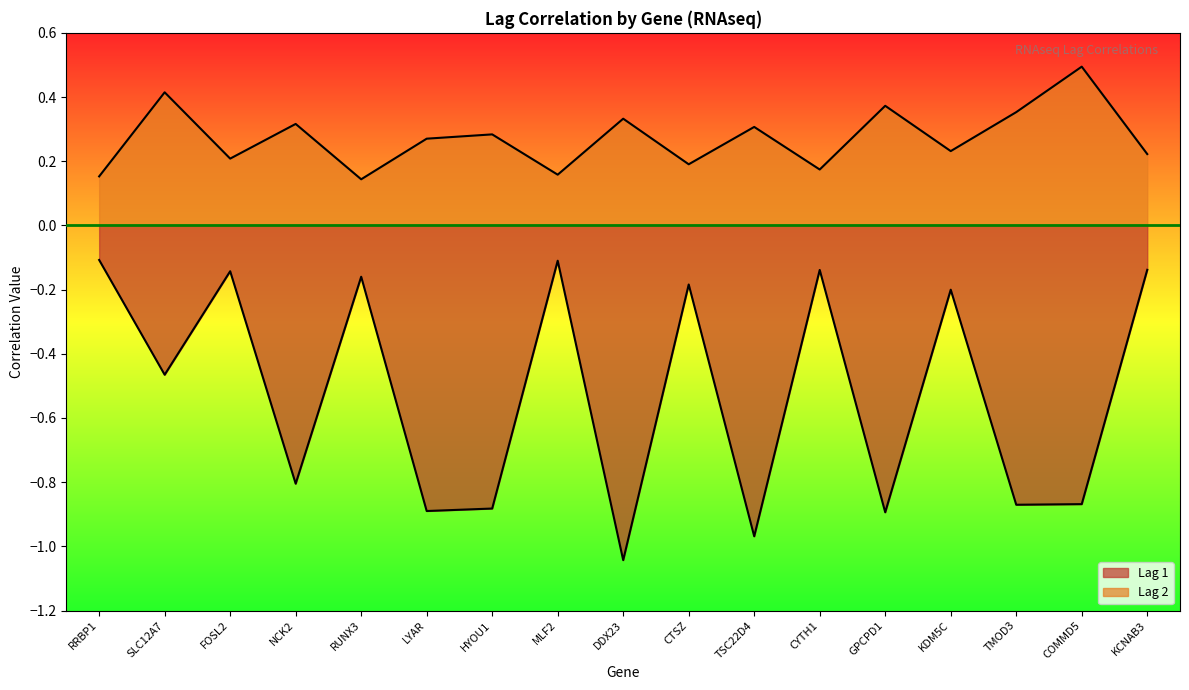

What is the lowest value of the Lag 2 series?

0.1